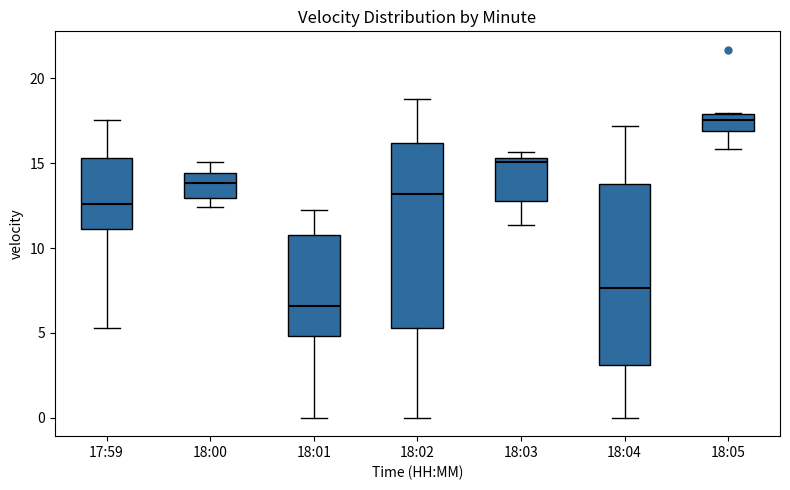

Reading left to right, read every box against the y-axis: the position of its median line, the range the box covers, and the ends of its whiskers. The values are not printed on the chart, so give them approximately, as read against the axis.

17:59: median 12.5, box 11.0 to 15.5, whiskers 5.5 to 17.5
18:00: median 14.0, box 13.0 to 14.5, whiskers 12.5 to 15.0
18:01: median 6.5, box 5.0 to 11.0, whiskers 0.0 to 12.0
18:02: median 13.0, box 5.5 to 16.0, whiskers 0.0 to 19.0
18:03: median 15.0, box 13.0 to 15.5, whiskers 11.5 to 15.5 (just above the box's upper edge)
18:04: median 7.5, box 3.0 to 14.0, whiskers 0.0 to 17.0
18:05: median 17.5, box 17.0 to 18.0, whiskers 16.0 to 18.0